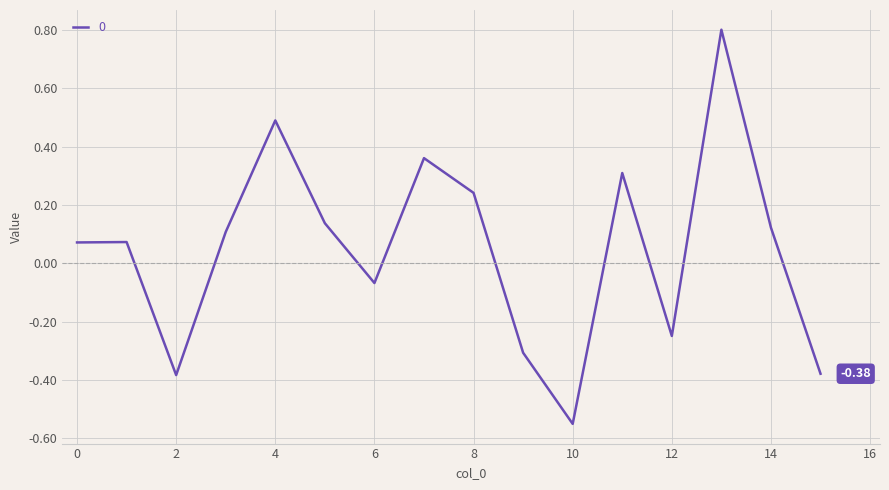

What is the difference between the maximum and minimum values?

1.4